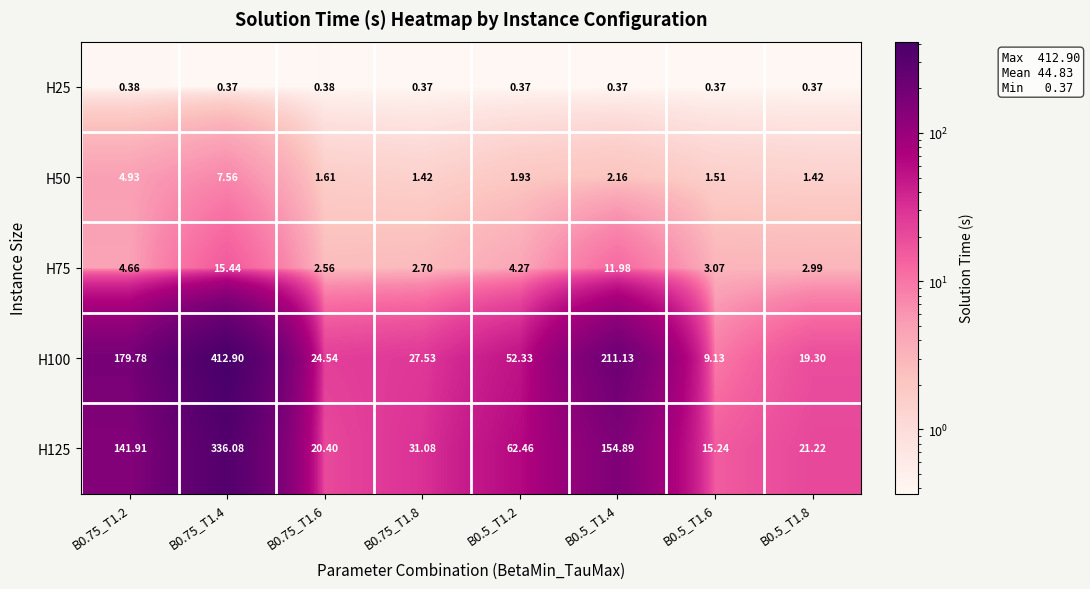

Which series has the largest range (max minus min)?

H100